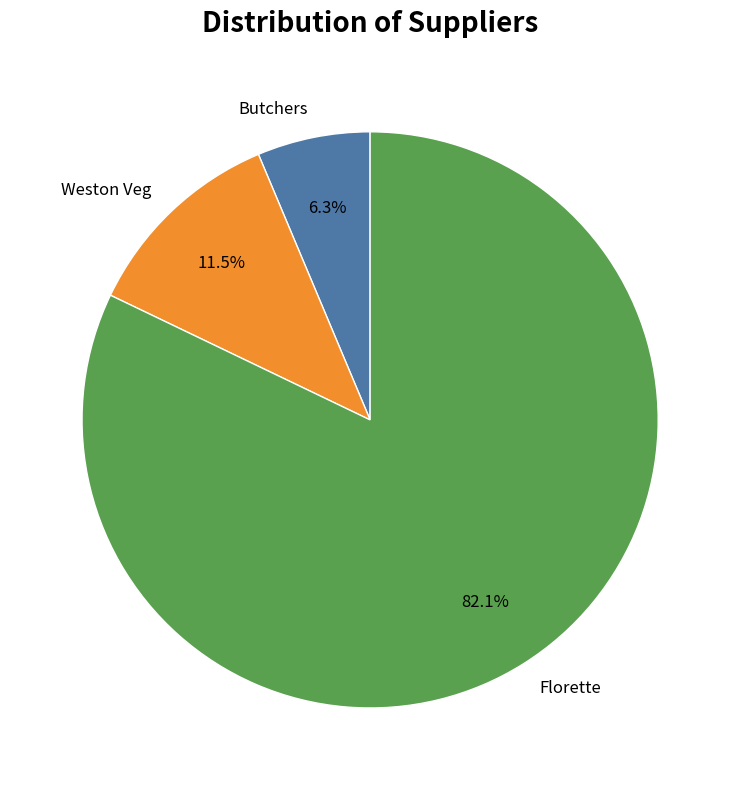

What is the largest slice in the pie chart?

Florette